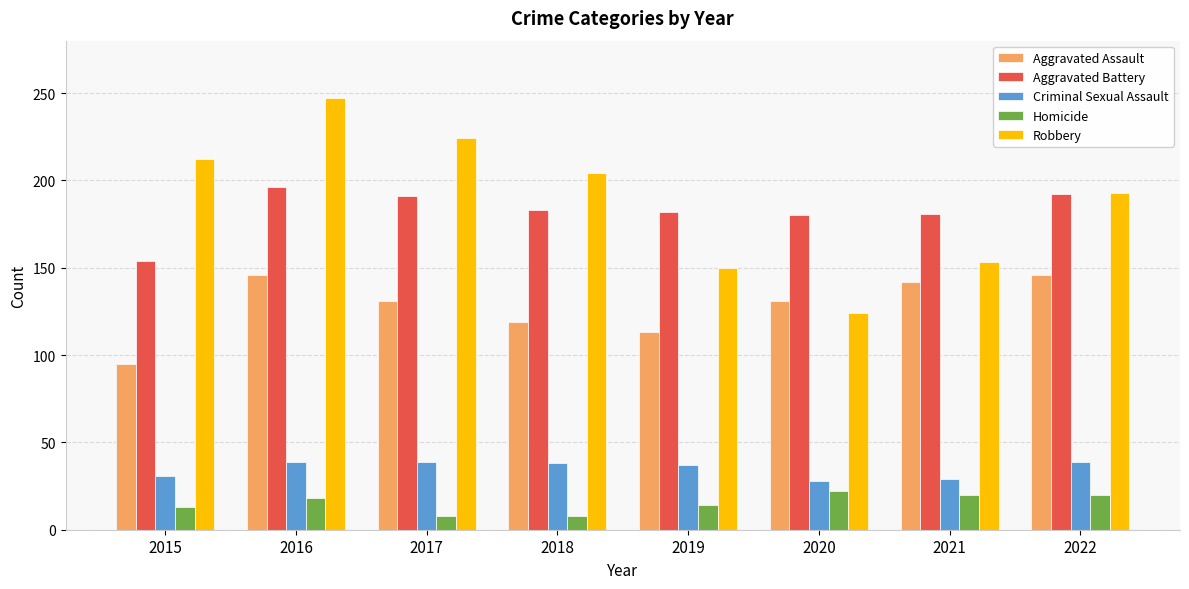

What is the total value across all series at 2015?

505